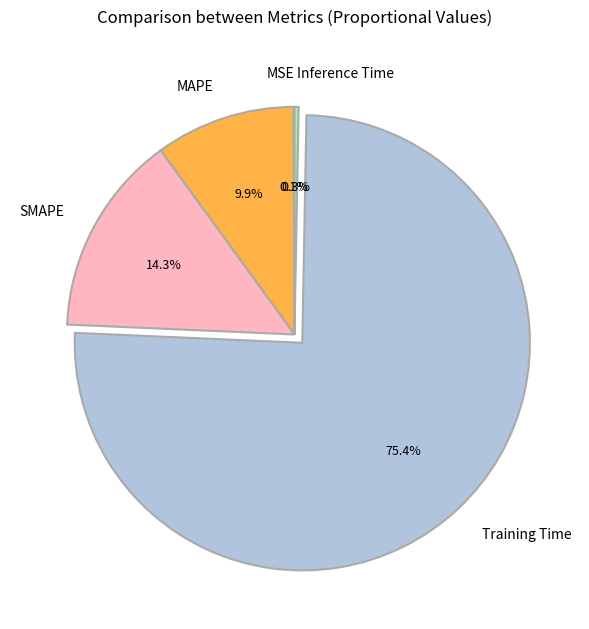

Which slice is the largest?

Training Time